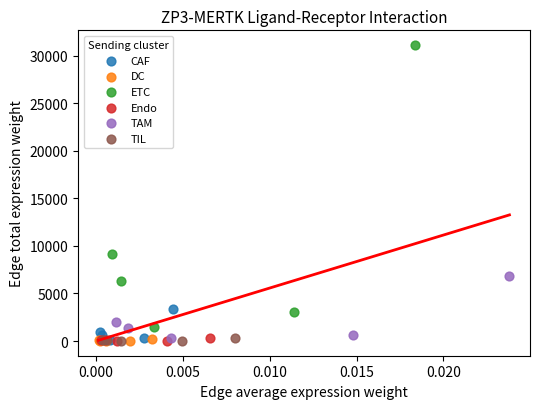

Which series contains the highest Y value?

ETC